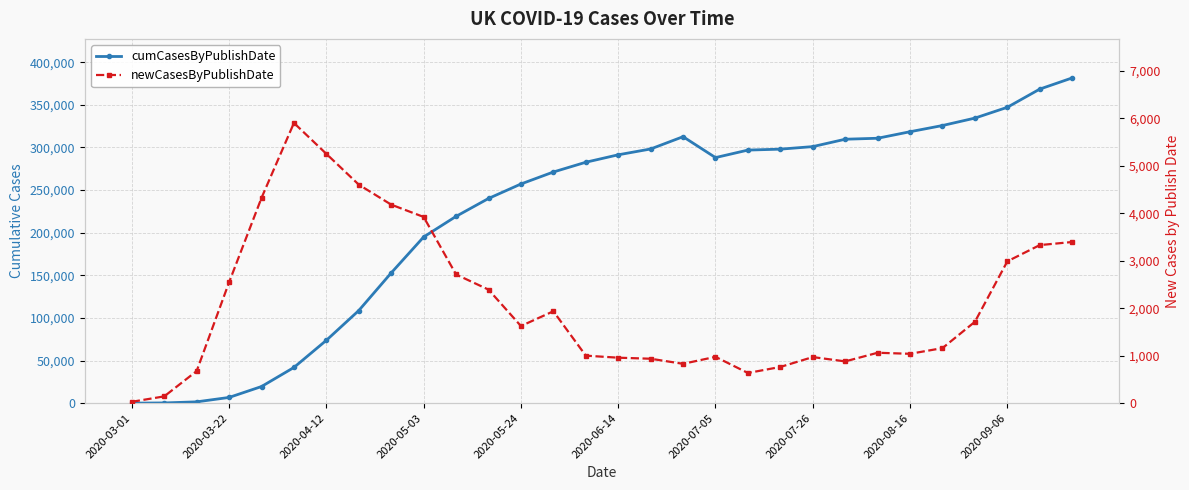

What is the spread (max minus min) of values at 17?

311825